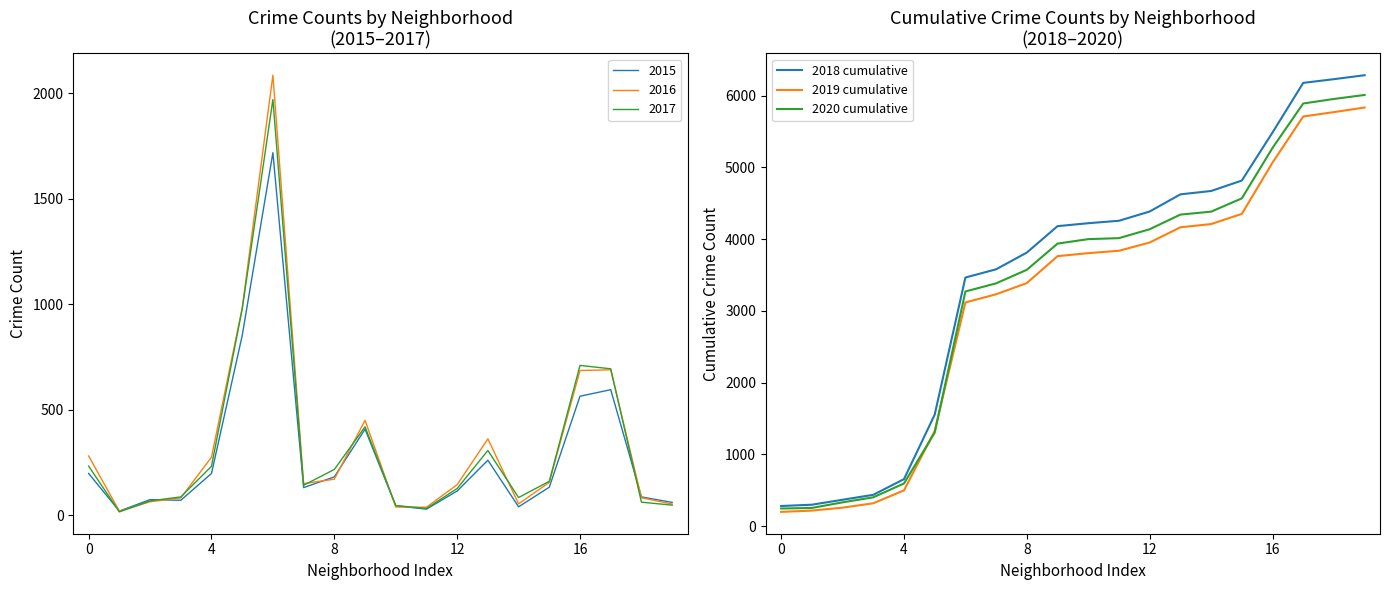

Which series has the largest range (max minus min)?

2018 cumulative